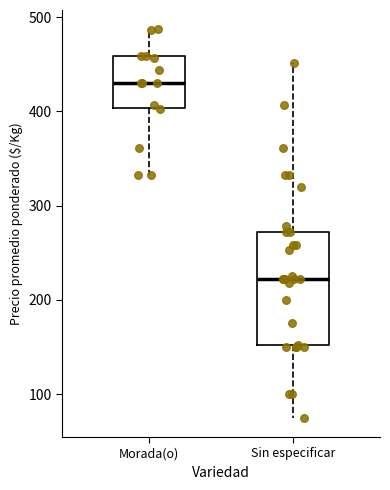

Which box has the lowest median line?

Sin especificar